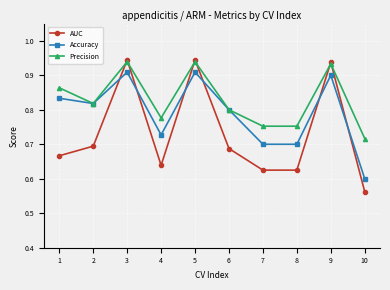

What is the difference between the second highest and second lowest values in the AUC series?

0.3